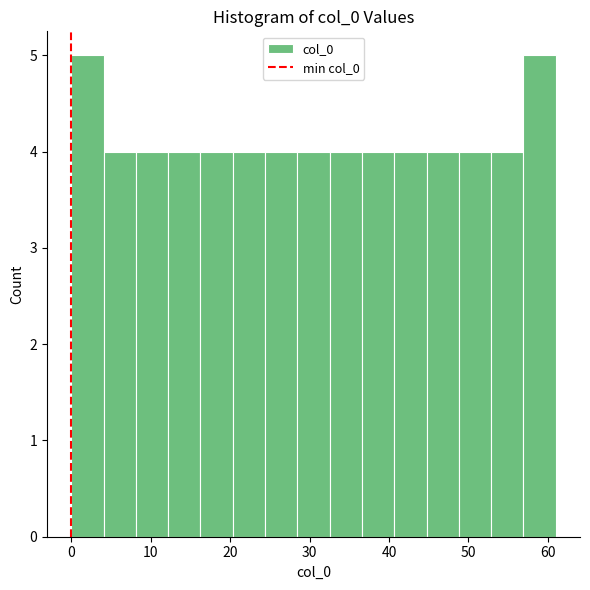

What is the height of the bar covering 4 to 8 on the x-axis? Neither the bar edges nor the heights are printed on the chart, so give them approximately, as read against the axes.

4